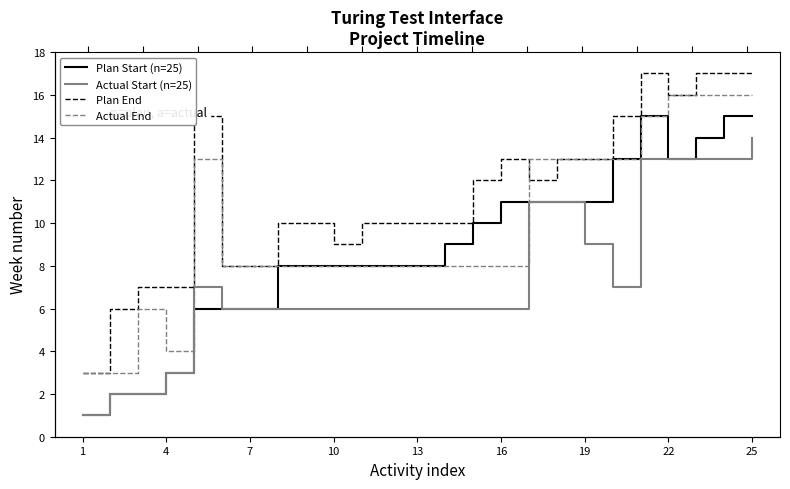

What is the sum of all Actual Start (n=25) values?

185